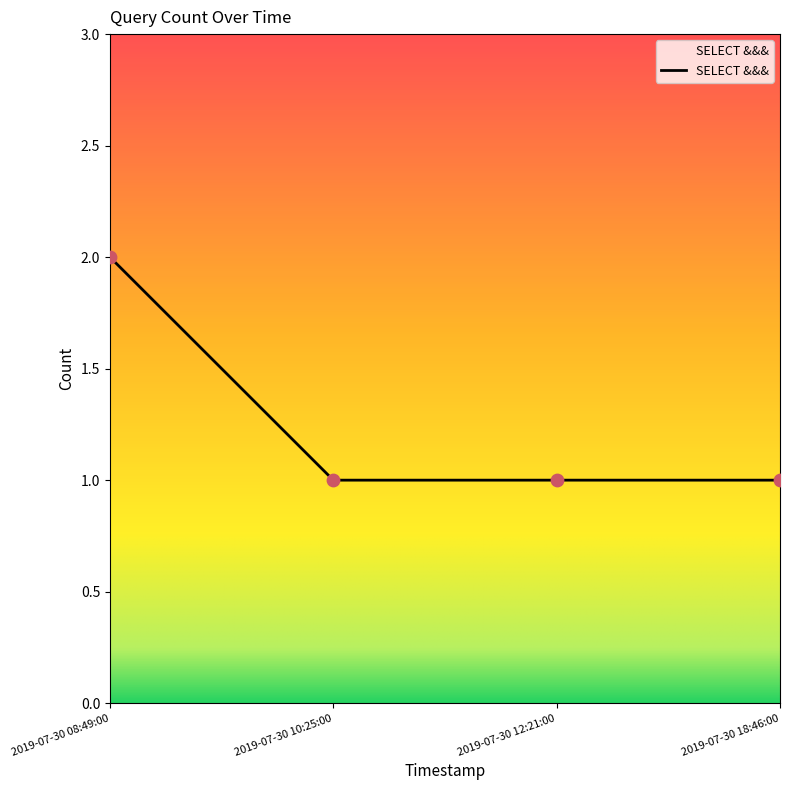

What is the change in value from 2019-07-30 08:49:00 to 2019-07-30 10:25:00?

-1